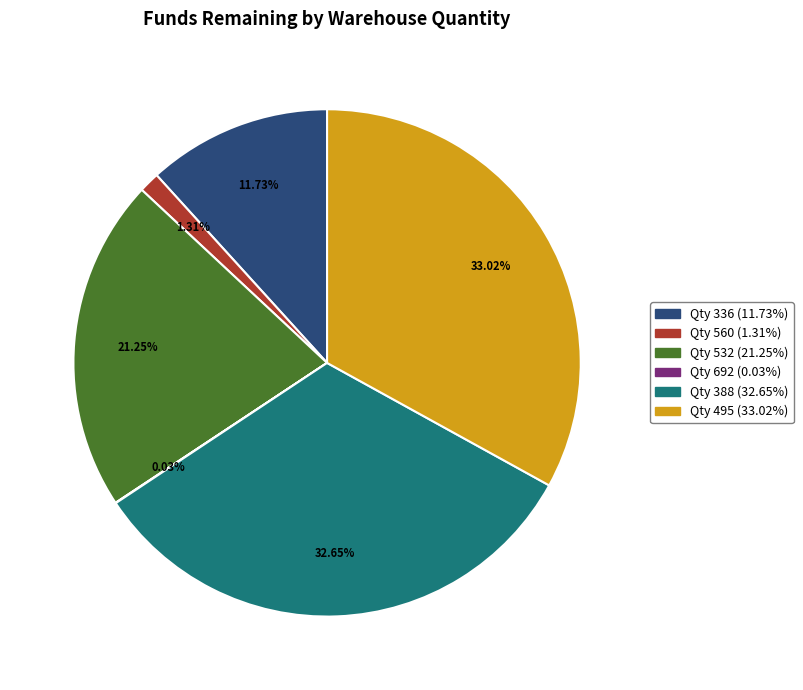

Is there any slice that represents more than half of the pie?

No